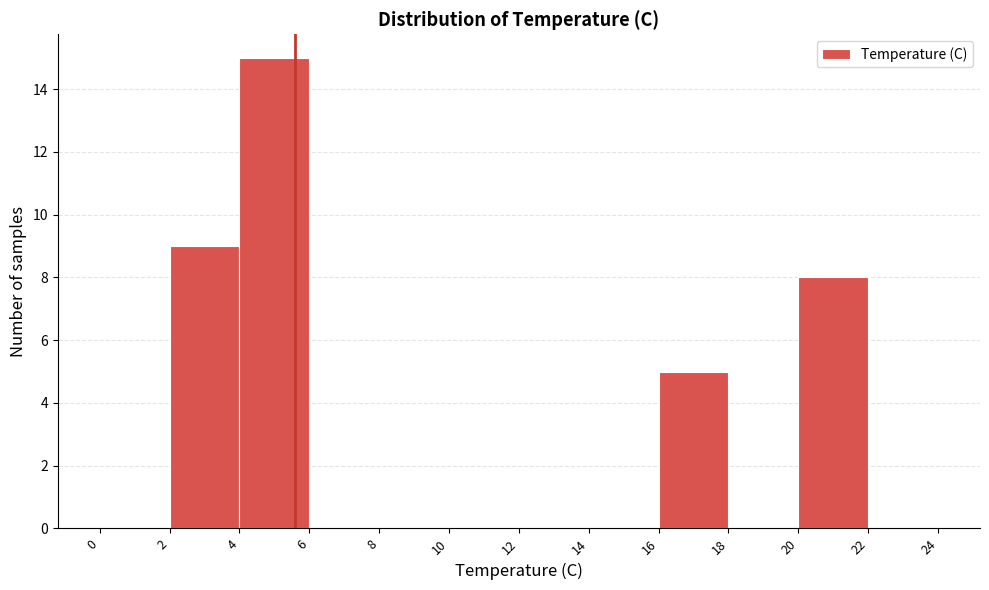

Reading left to right, list every bar in this chart as the range it spans on the x-axis followed by its height. The values are not printed on the chart, so give them approximately, as read against the axis.

0 to 2: 0
2 to 4: 9
4 to 6: 15
6 to 8: 0
8 to 10: 0
10 to 12: 0
12 to 14: 0
14 to 16: 0
16 to 18: 5
18 to 20: 0
20 to 22: 8
22 to 24: 0